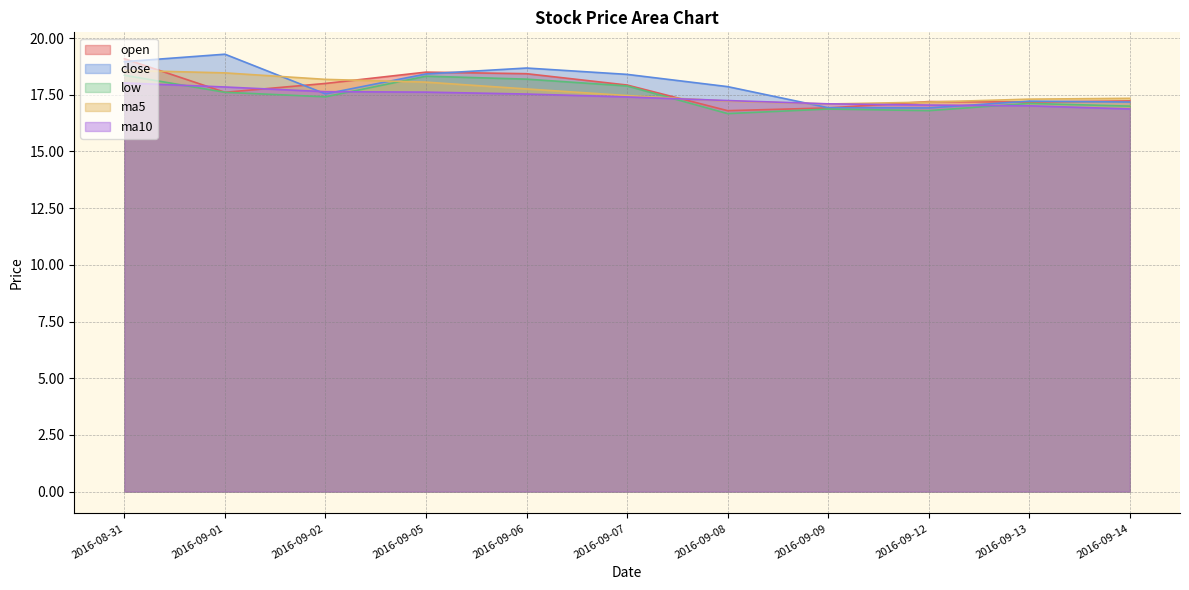

What is the label of the 7th point from the right?

2016-09-06